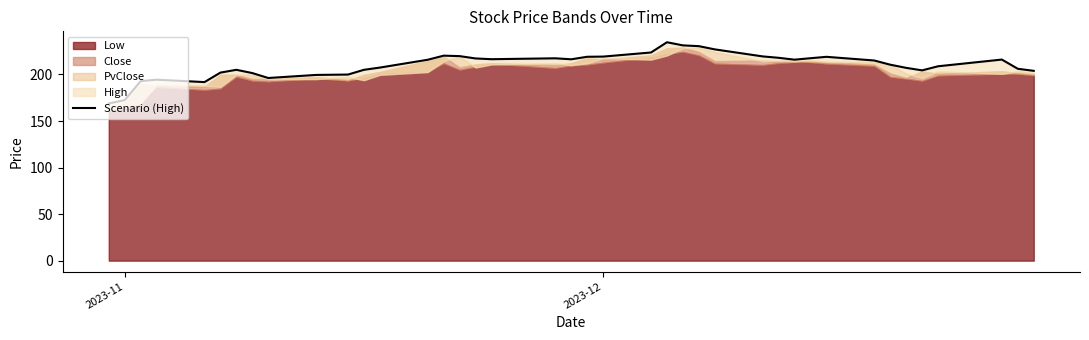

Does the chart have visible grid lines?

No